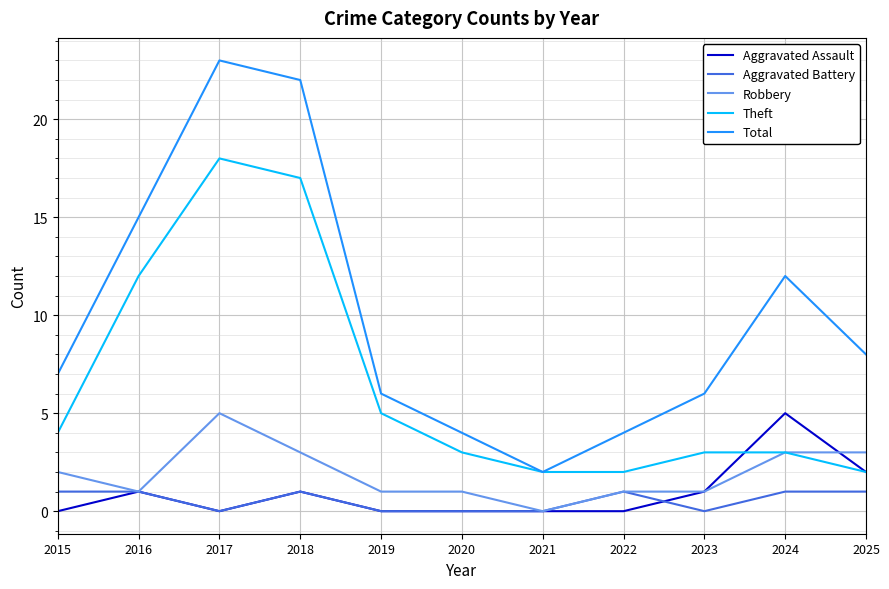

What value does the Aggravated Assault series have at 2023?

1